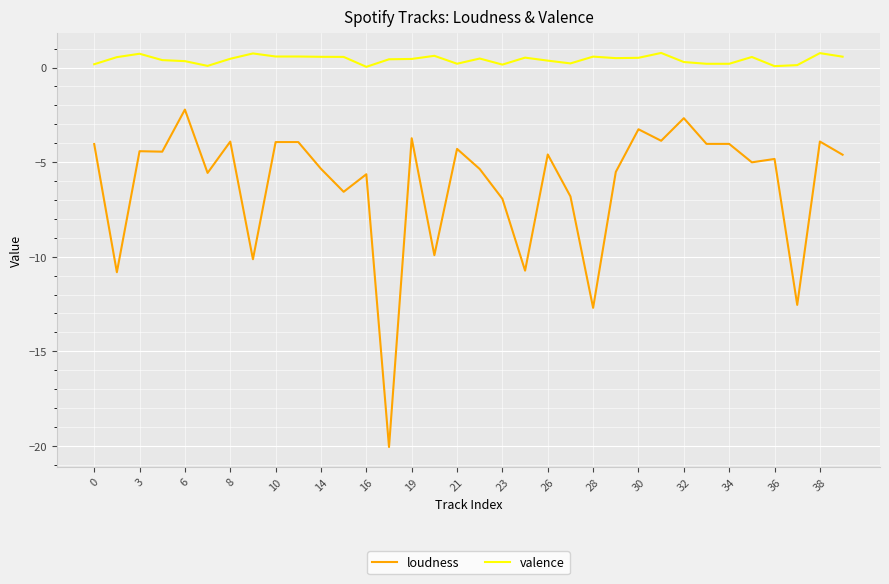

Is this an area chart (filled region under the line)?

No